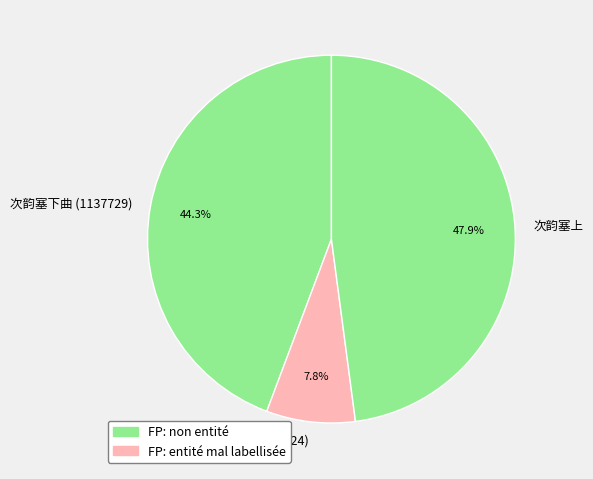

To the nearest percent, what portion does 次韵塞下曲 (1137729) represent?

44%